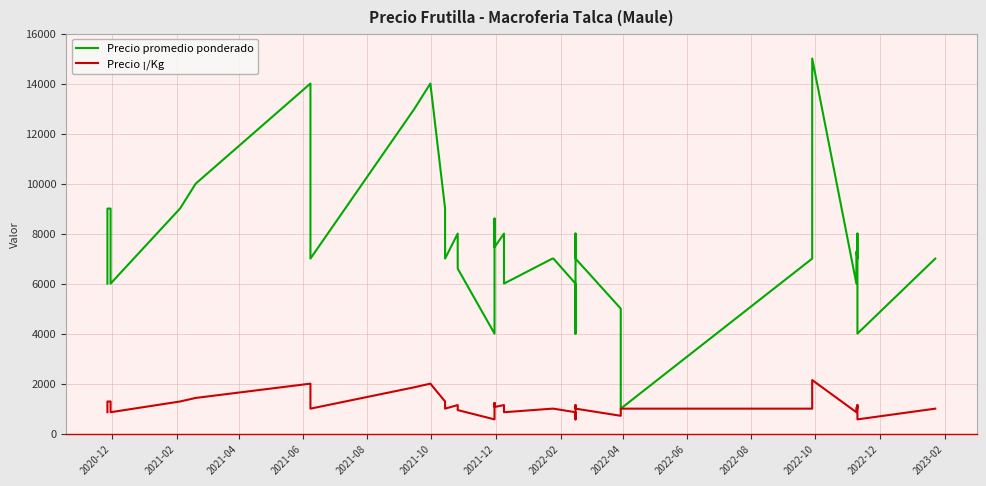

True or false: Precio promedio ponderado and Precio ¡/Kg intersect in this chart.

False